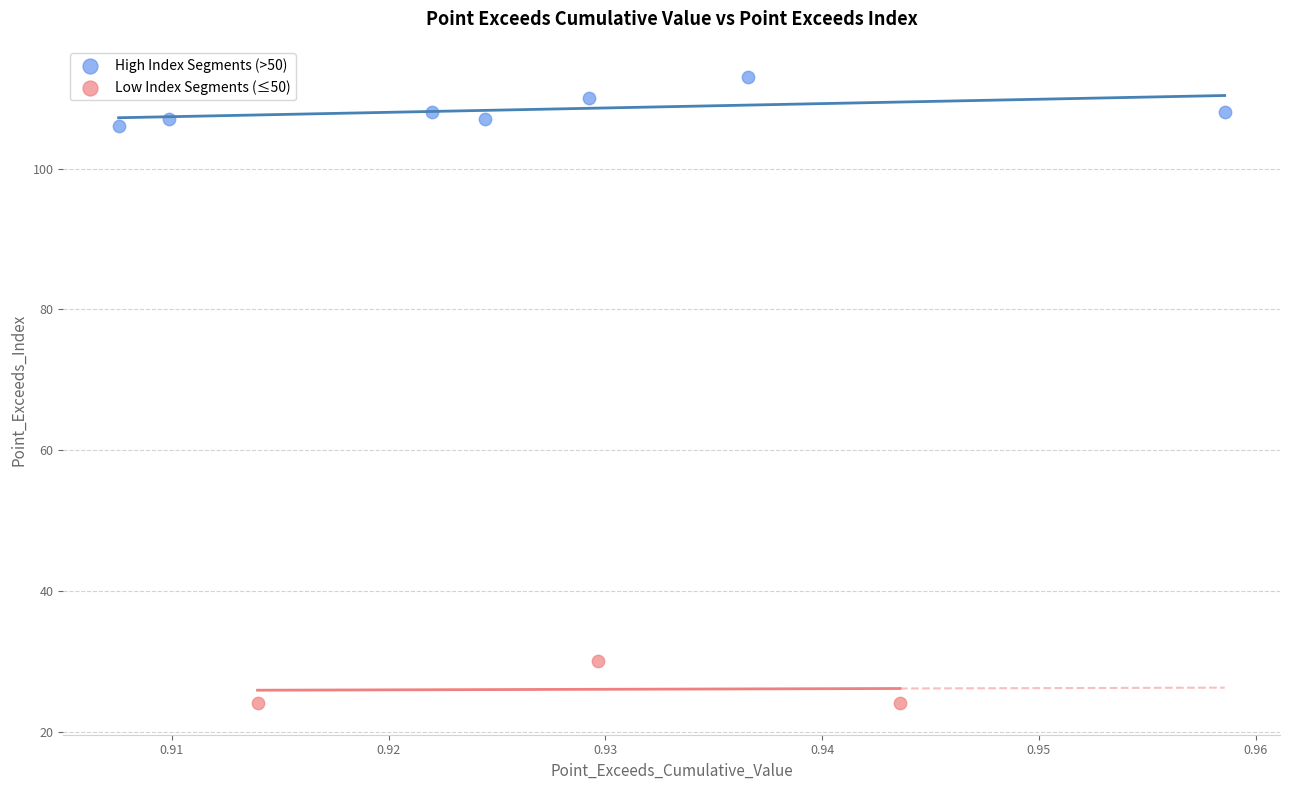

Which series contains the highest Y value?

High Index Segments (>50)